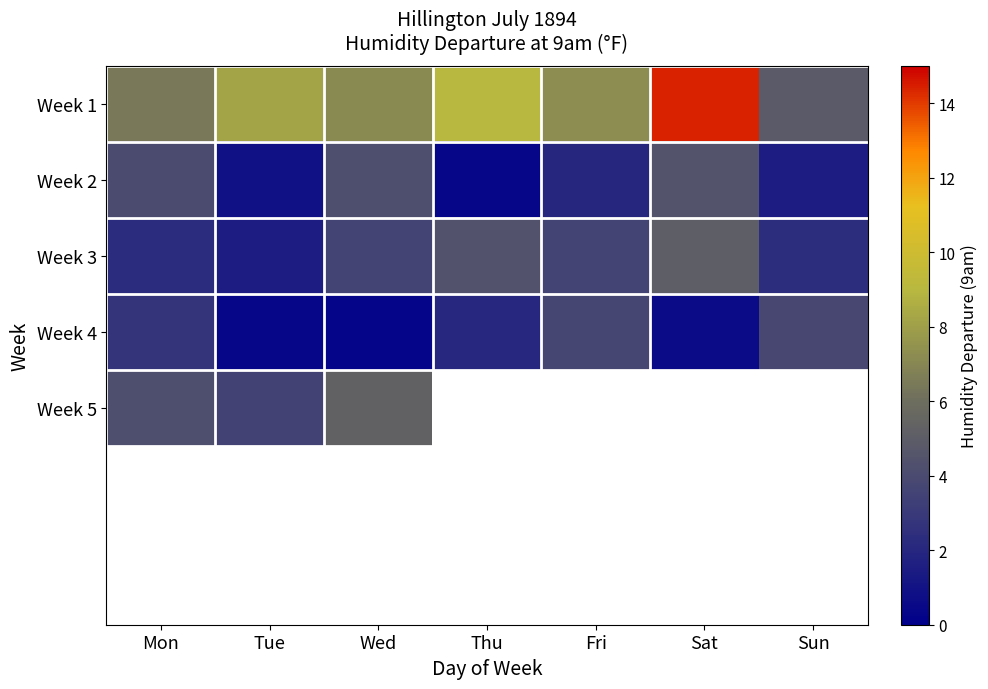

What is the smallest value displayed?

0.3